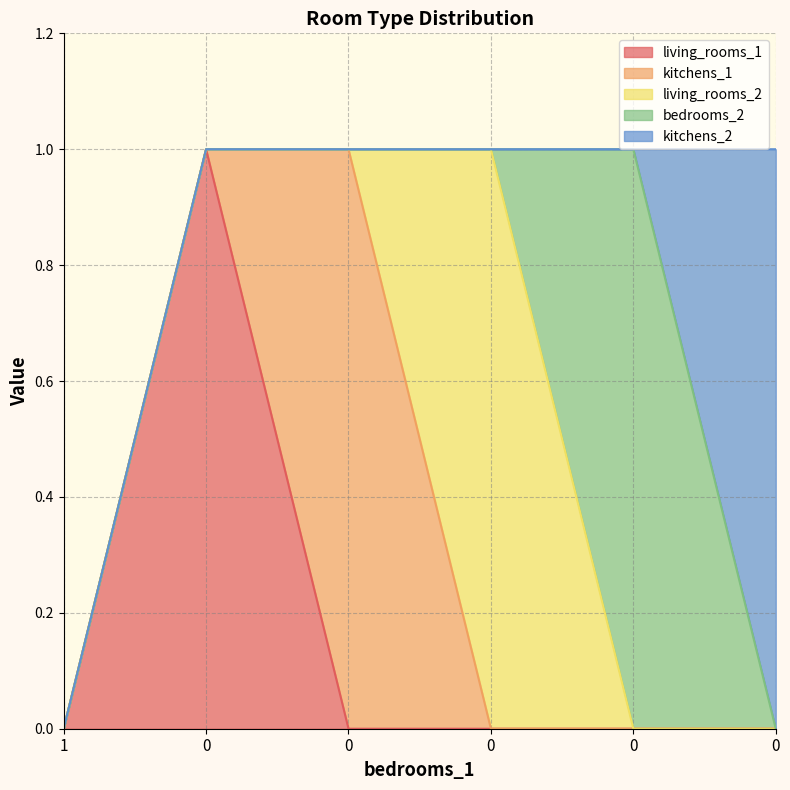

At which label is living_rooms_2 closest to 0?

1